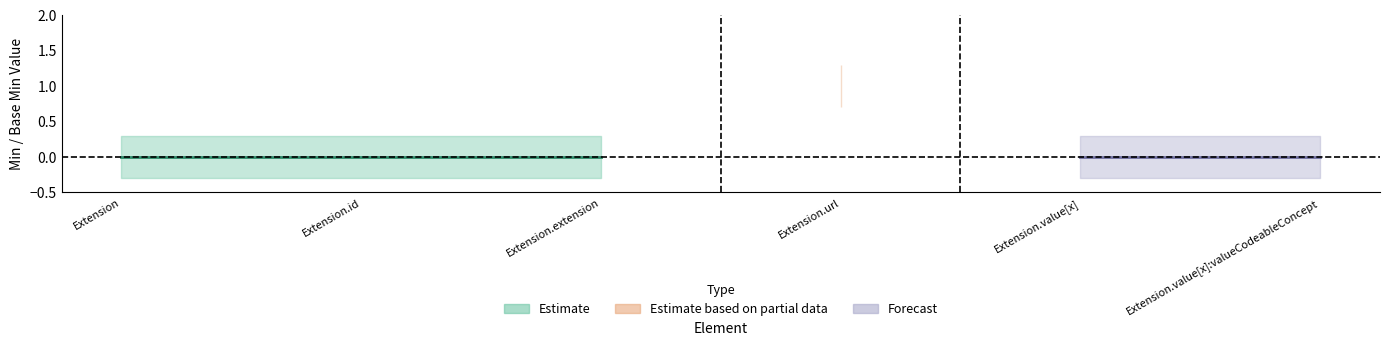

At Extension, list the series in order from largest to smallest.

Base Min, Min